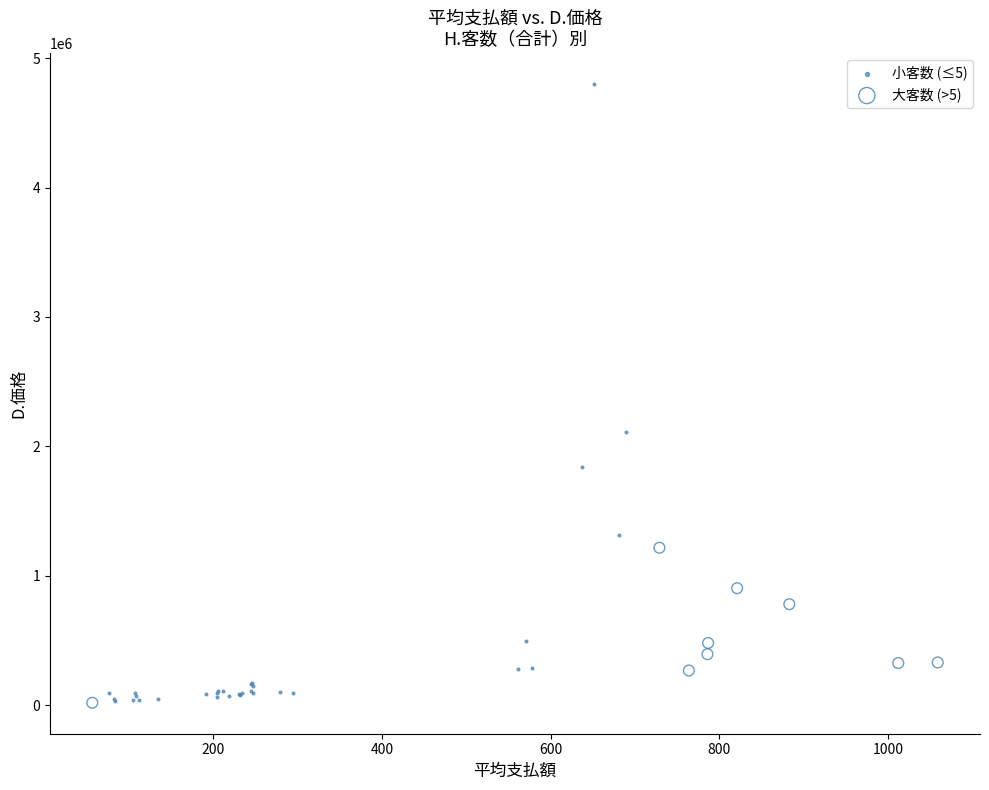

Which series contains the highest Y value?

小客数 (≤5)